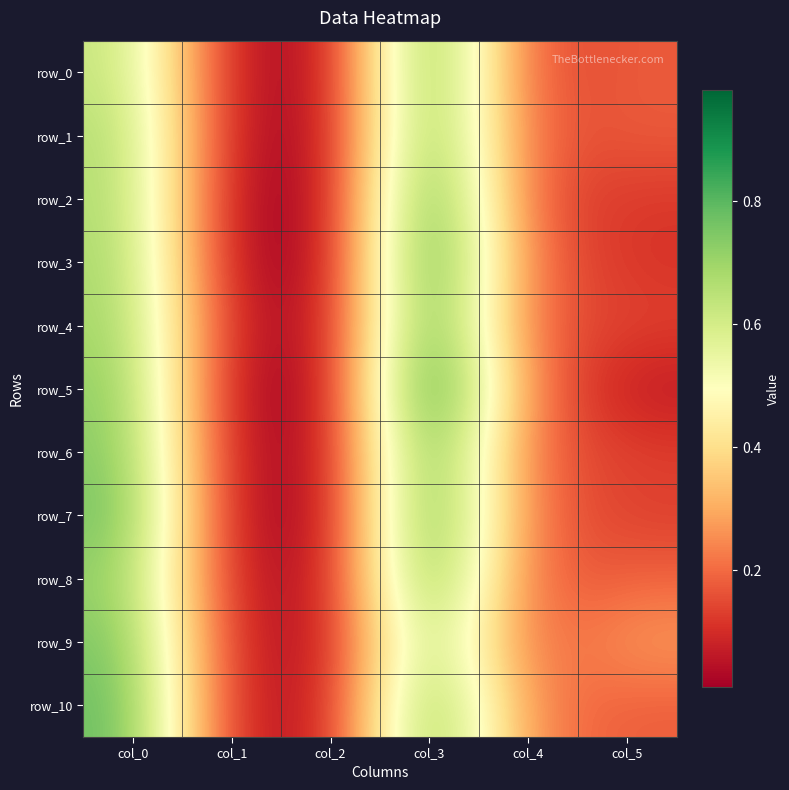

The value of row_0 at col_1 is 0.0. True or false?

True